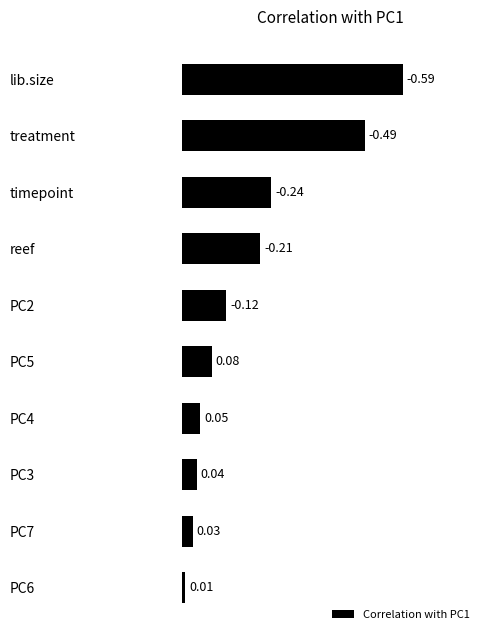

List the labels in order of value, largest first.

lib.size, treatment, timepoint, reef, PC2, PC5, PC4, PC3, PC7, PC6